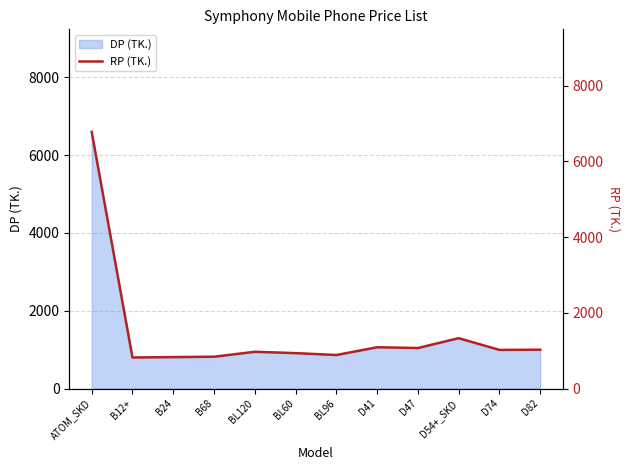

What is the change in value from B12+ to BL96?

+65